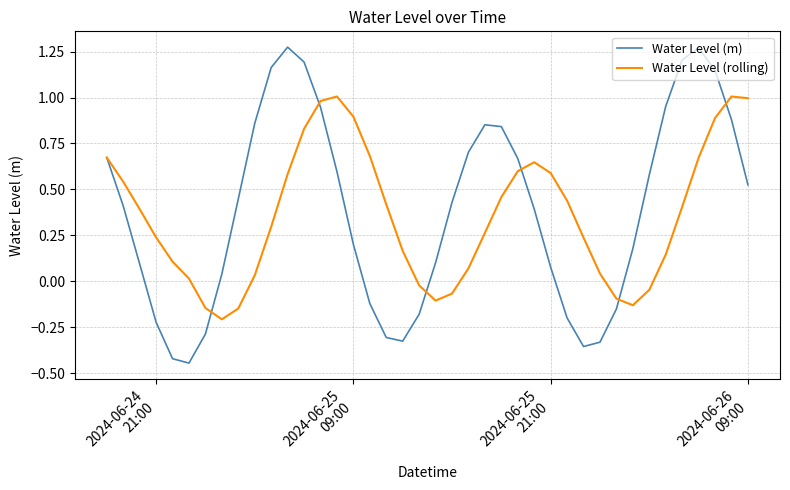

List the series in order of their peak value, highest first.

Water Level (m), Water Level (rolling)